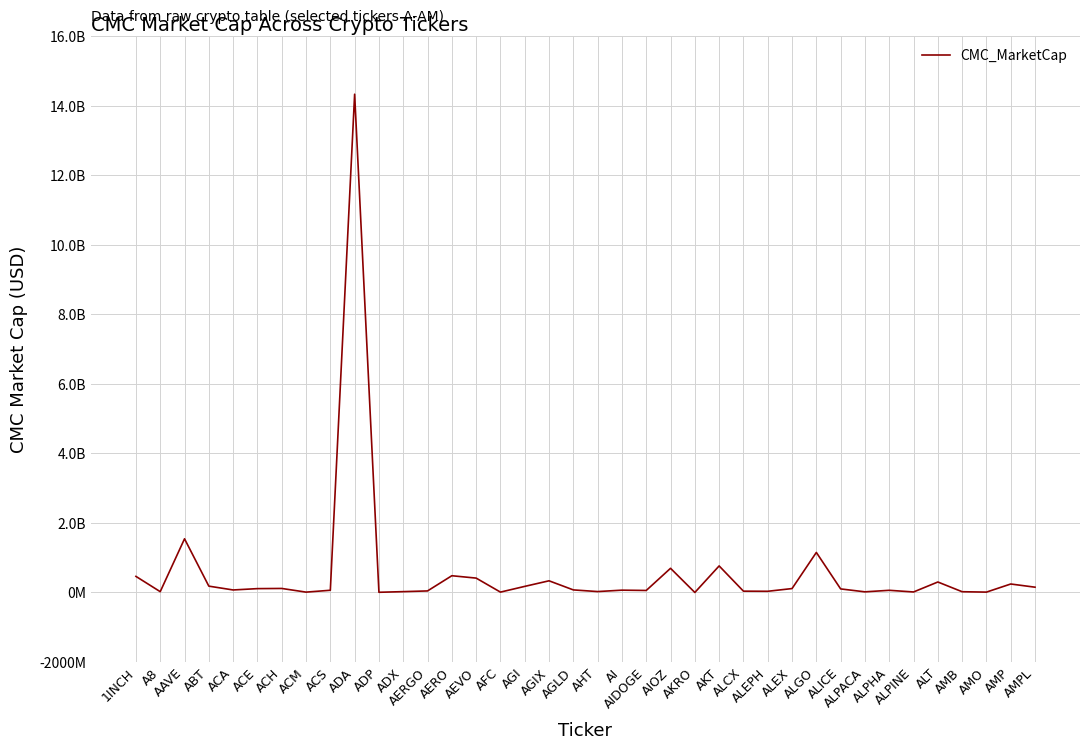

List the labels in order of value, smallest first.

AKRO, ADP, ACM, AFC, AMO, ALPINE, ALPACA, AMB, A8, ADX, AHT, ALEPH, ALCX, AERGO, AIDOGE, ALPHA, ACS, AI, ACA, AGLD, ALICE, ACE, ALEX, ACH, AMPL, AGI, ABT, AMP, ALT, AGIX, AEVO, 1INCH, AERO, AIOZ, AKT, ALGO, AAVE, ADA